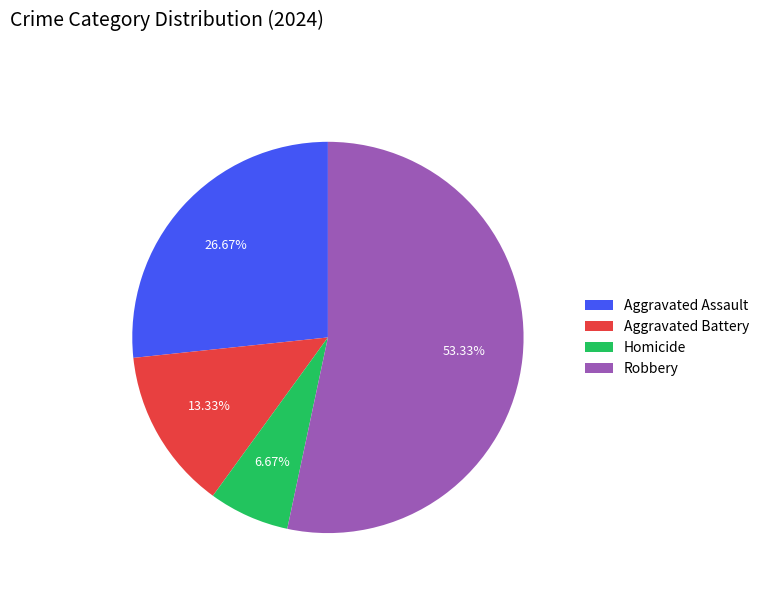

Is there a majority slice in this chart?

Yes